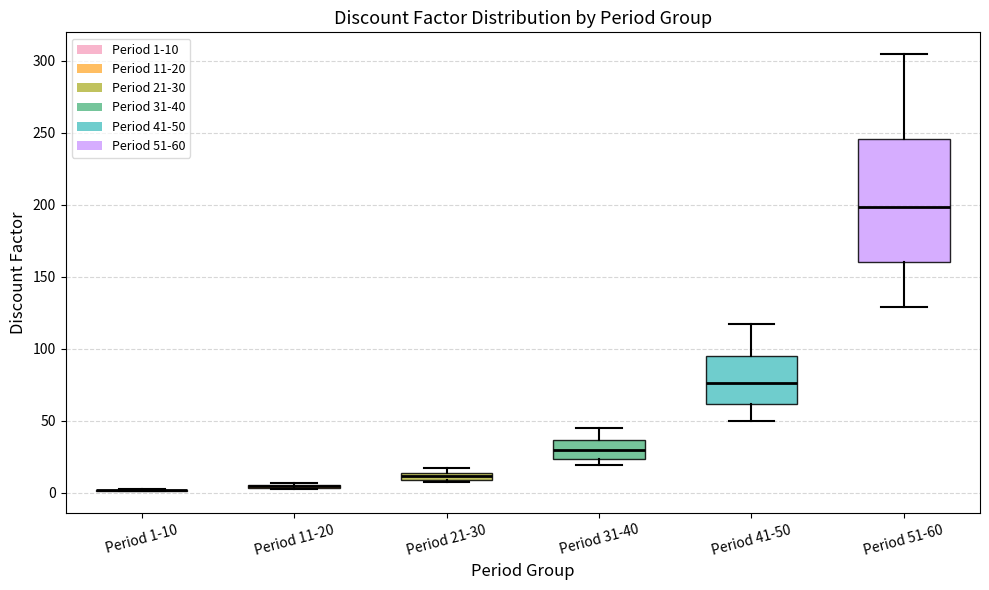

Which box is the tallest, from its lower edge to its upper edge?

Period 51-60